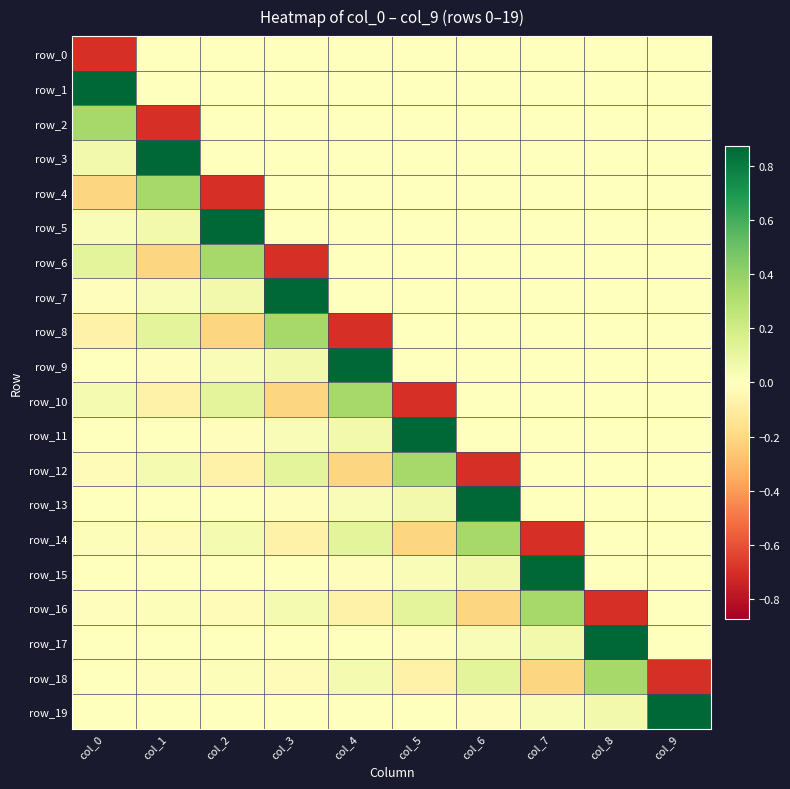

Between col_3 and col_9, which series saw the biggest shift?

row_7